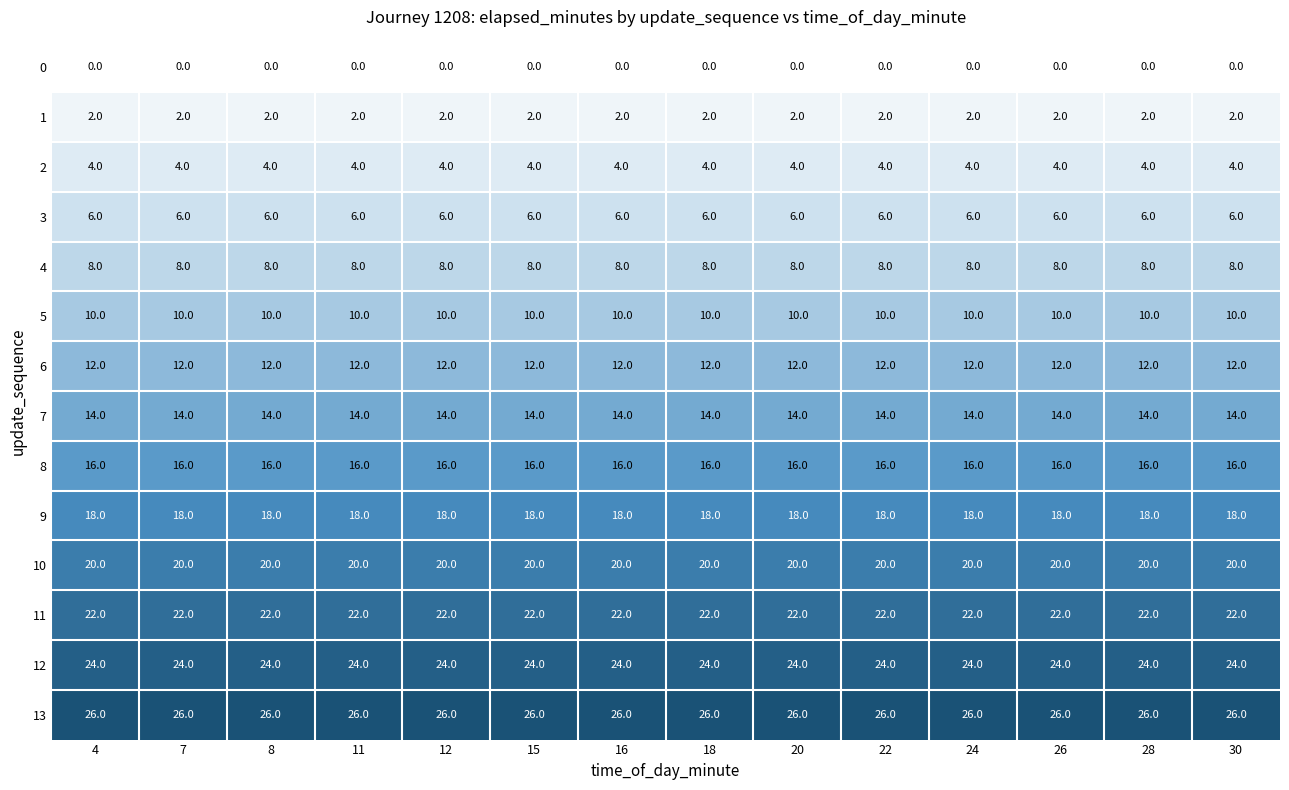

What is the total value across all series at 7?

182